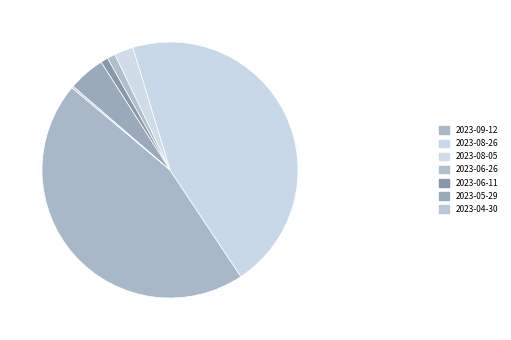

Which slice is the smallest?

2023-04-30